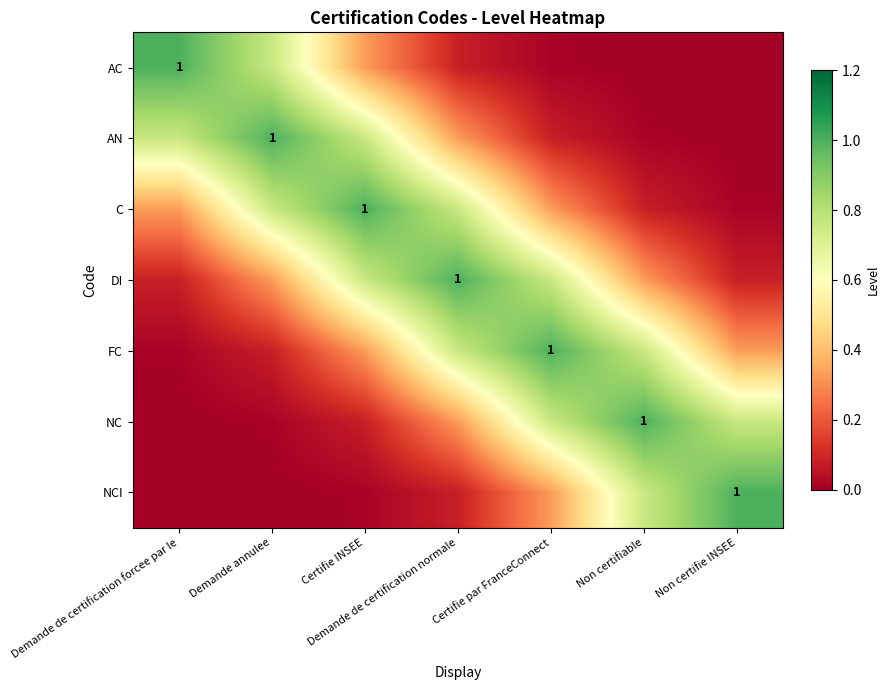

Rank the series at Certifie par FranceConnect from lowest to highest value.

AC, AN, NCI, C, DI, NC, FC